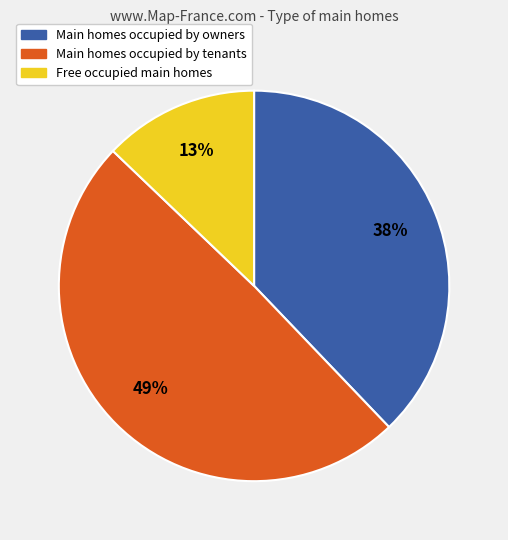

Is there any slice that represents more than half of the pie?

No